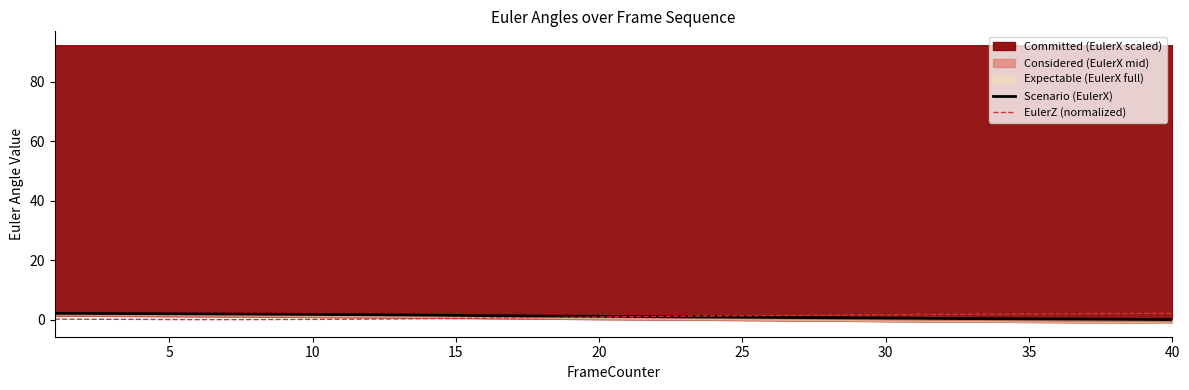

True or false: EulerZ (normalized) has more than 1 points higher than both neighbors.

False